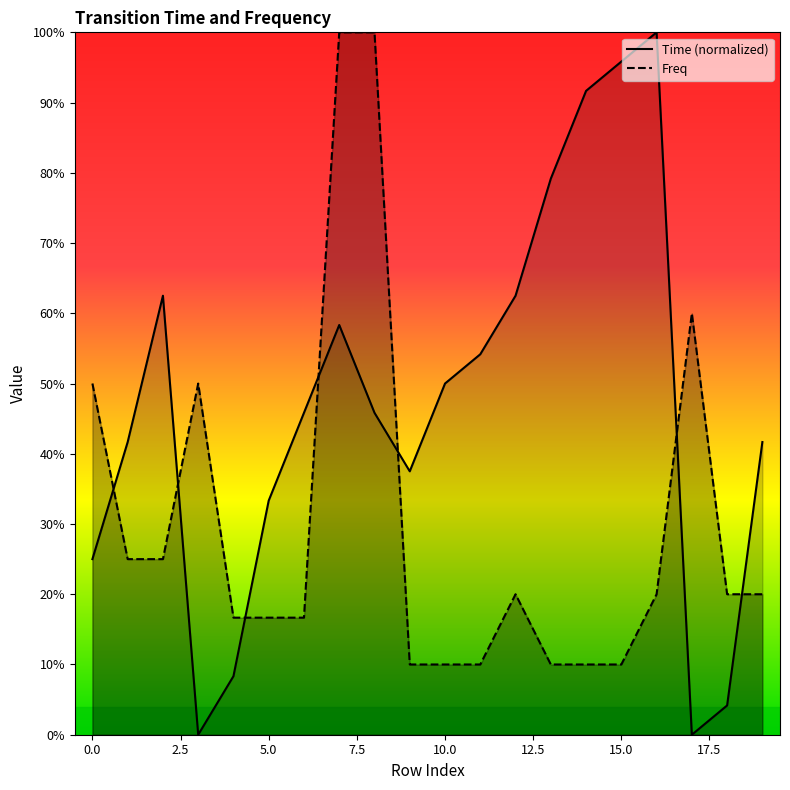

Between 7 and 11, which series saw the biggest shift?

Freq